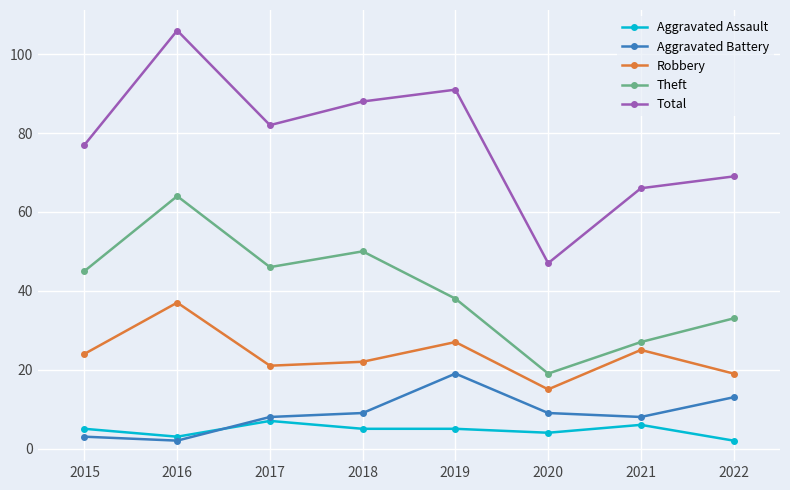

Where is Aggravated Assault nearest to the value 4?

2020